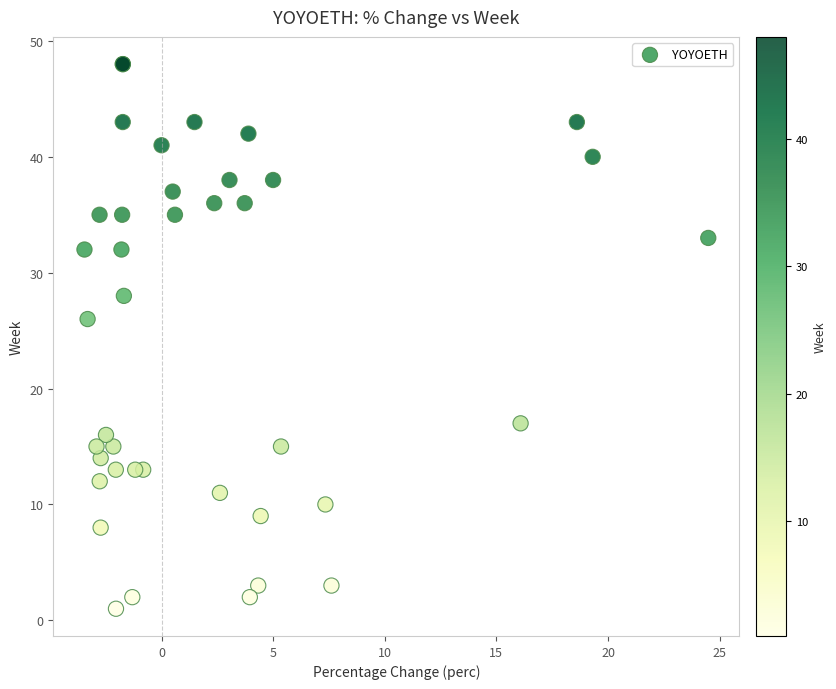

What Y value in the scatter plot is closest to 24?

26